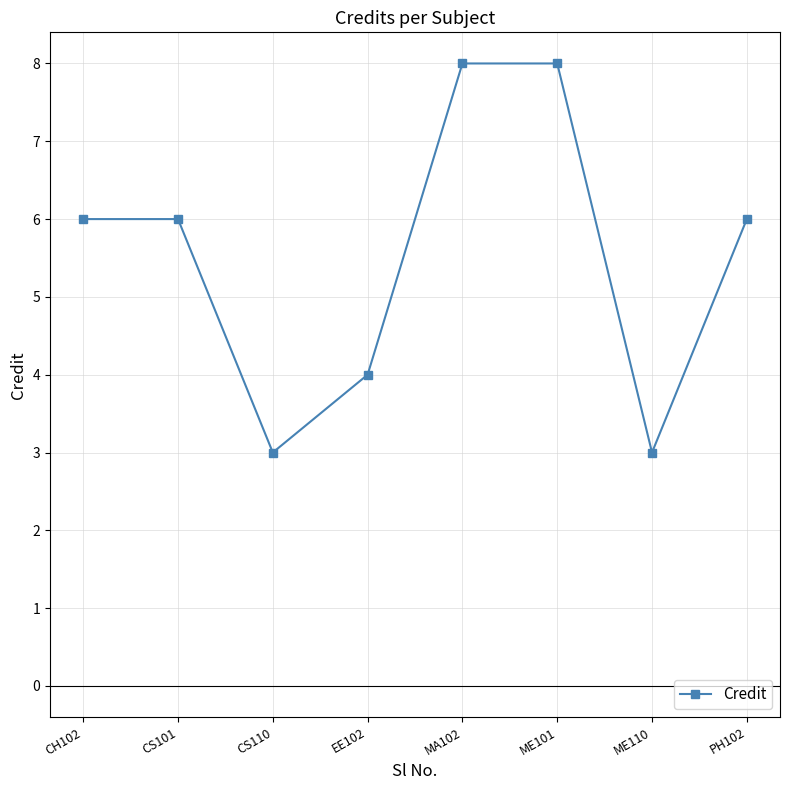

What is the greatest value displayed?

8